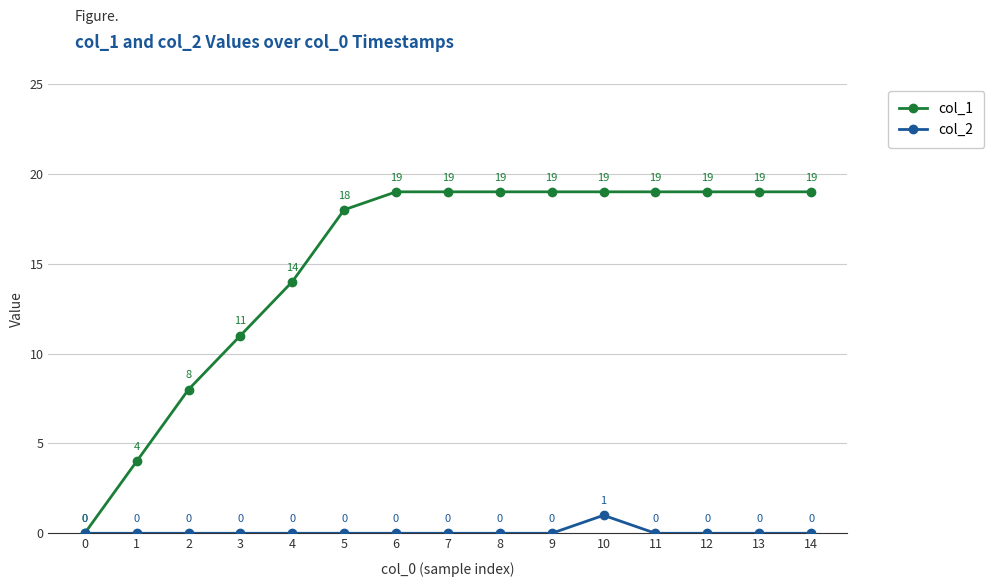

The value of col_1 at 7 is 19. True or false?

True